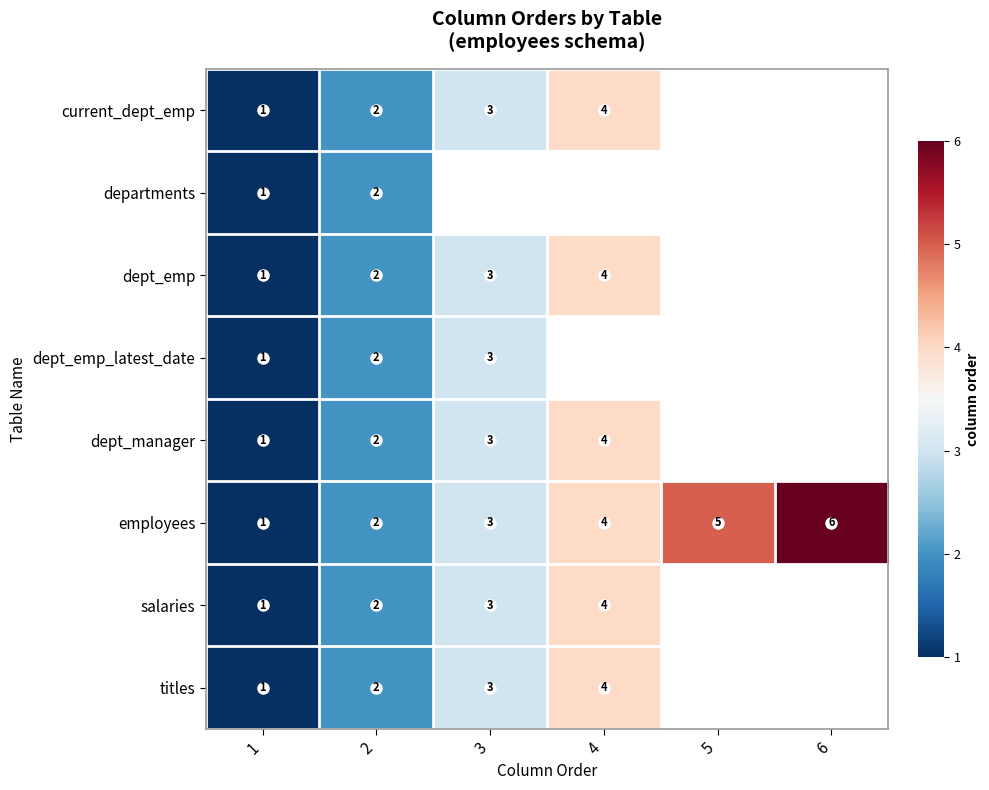

How many categories are shown in the chart?

6